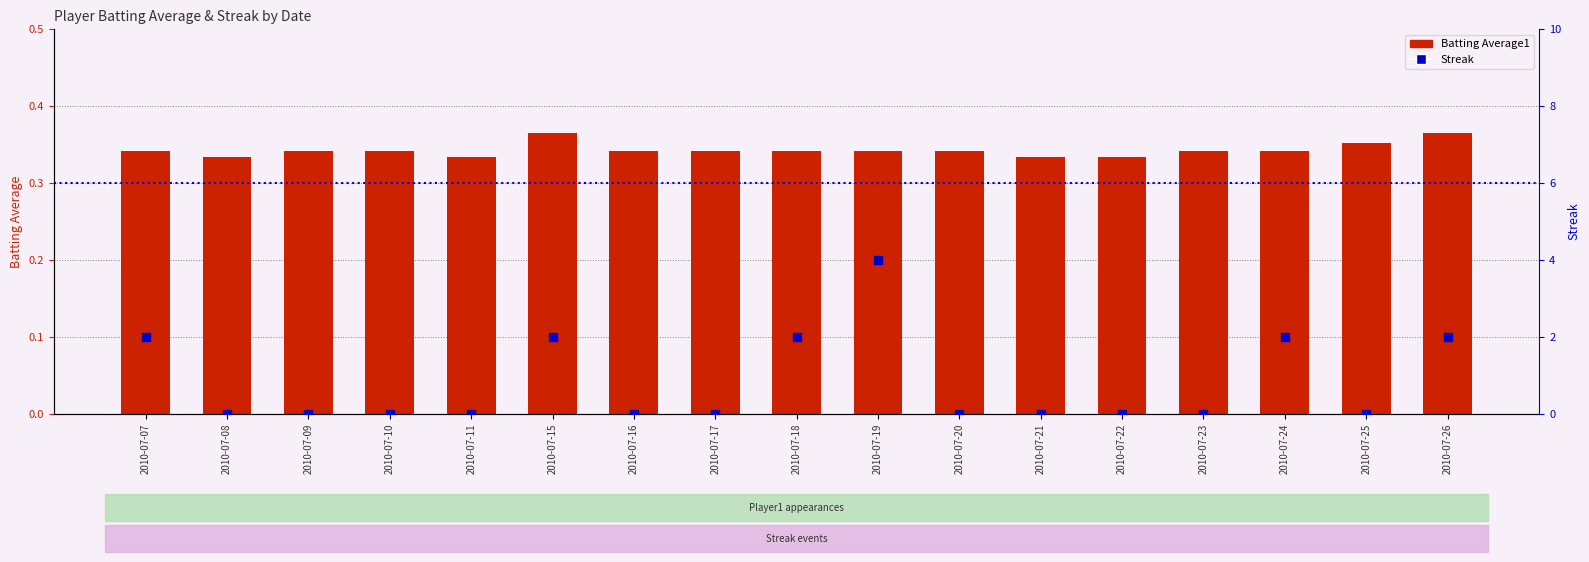

What are all the series names shown in the legend?

Batting Average1, Streak